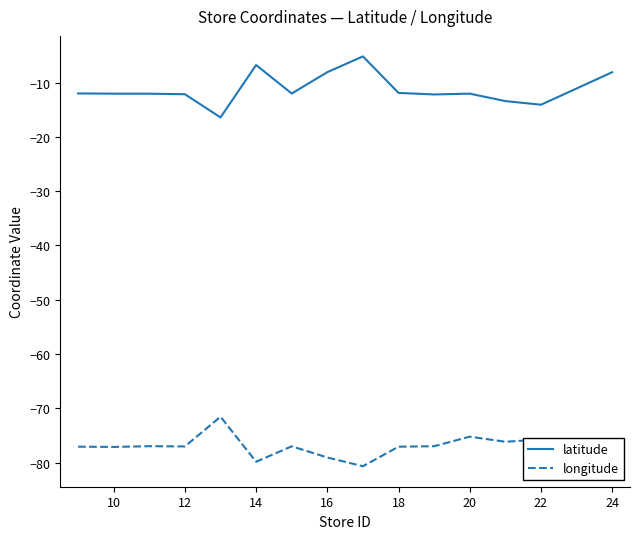

How many distinct data groups are displayed?

2